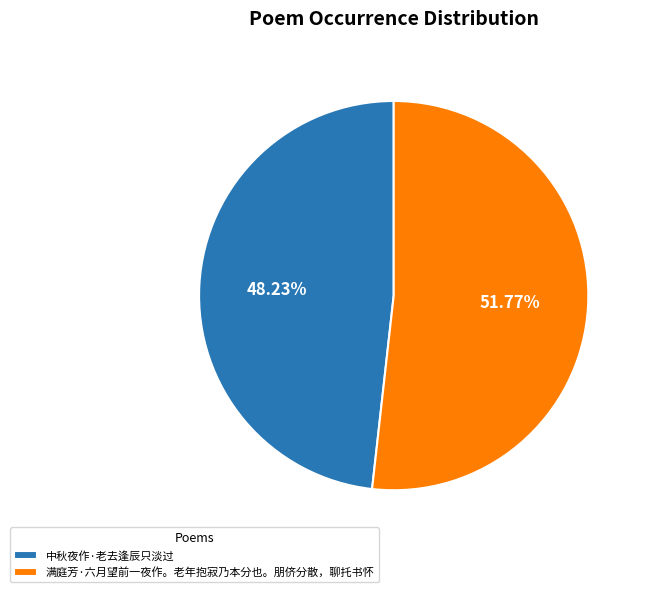

How many segments does this pie chart have?

2